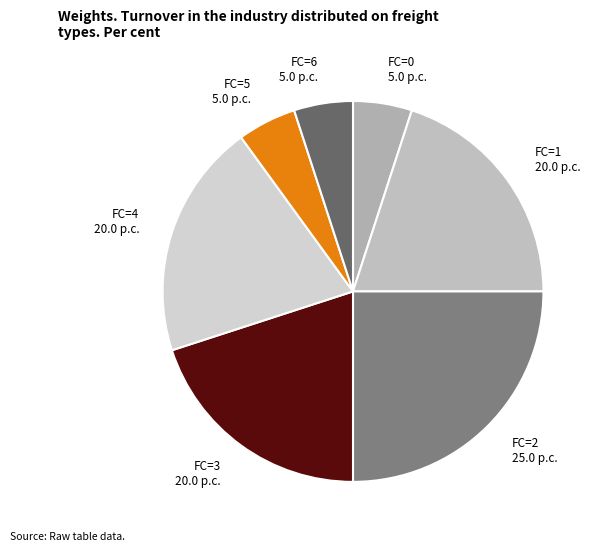

Is FC=0 the majority of the pie?

No